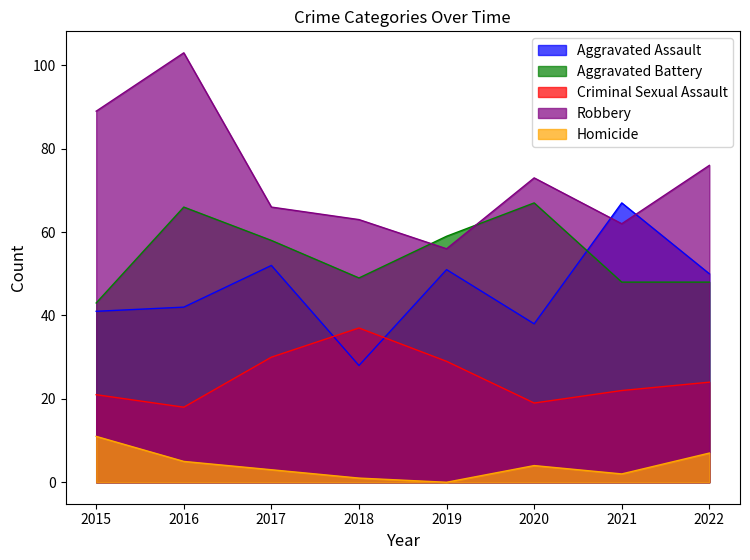

Reading left to right, extract all data points from this chart.

Aggravated Assault: 41	42	52	28	51	38	67	50
Aggravated Battery: 43	66	58	49	59	67	48	48
Criminal Sexual Assault: 21	18	30	37	29	19	22	24
Robbery: 89	103	66	63	56	73	62	76
Homicide: 11	5	3	1	0	4	2	7